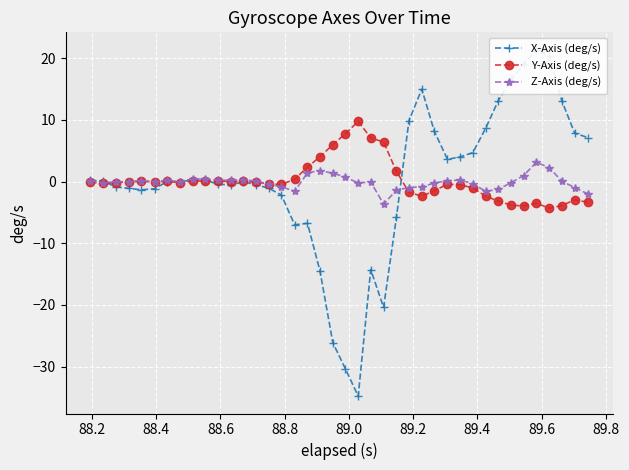

What is the value of the Y-Axis (deg/s) point at the 38th from the left?

-3.9